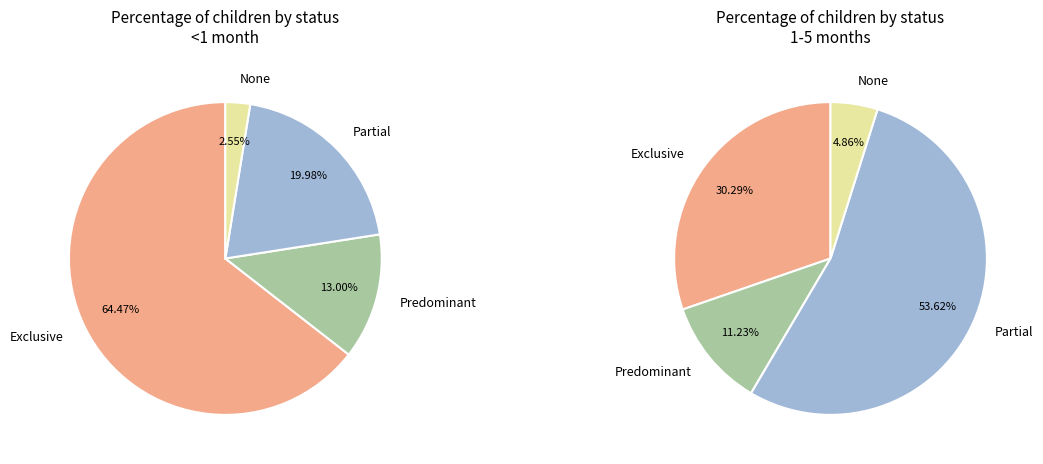

Do None and Predominant together represent more than half of the pie?

No